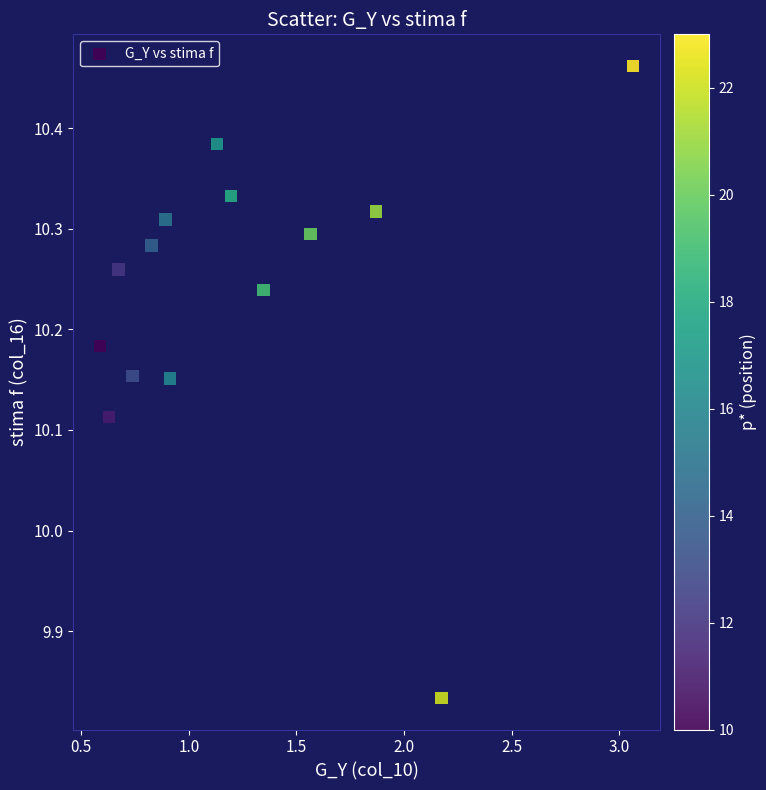

What is the range of Y values (max minus min)?

0.6